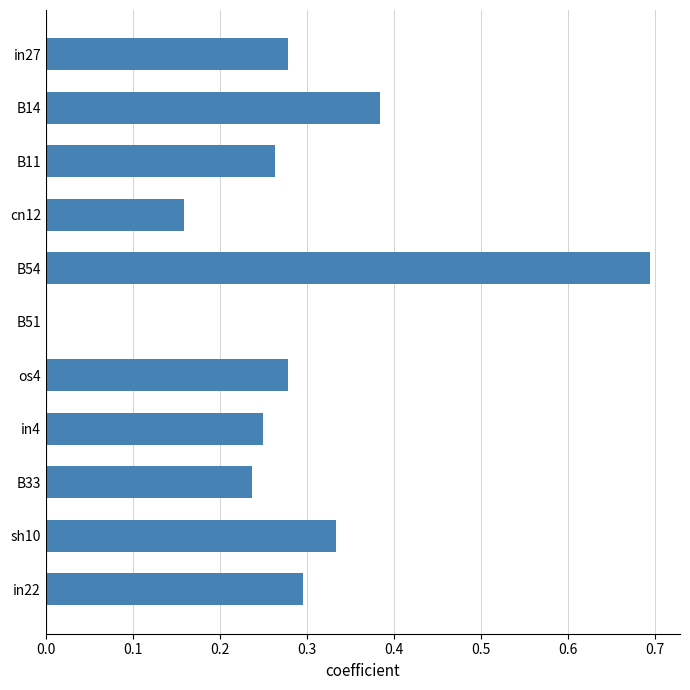

The value at in22 is 0.5. True or false?

False